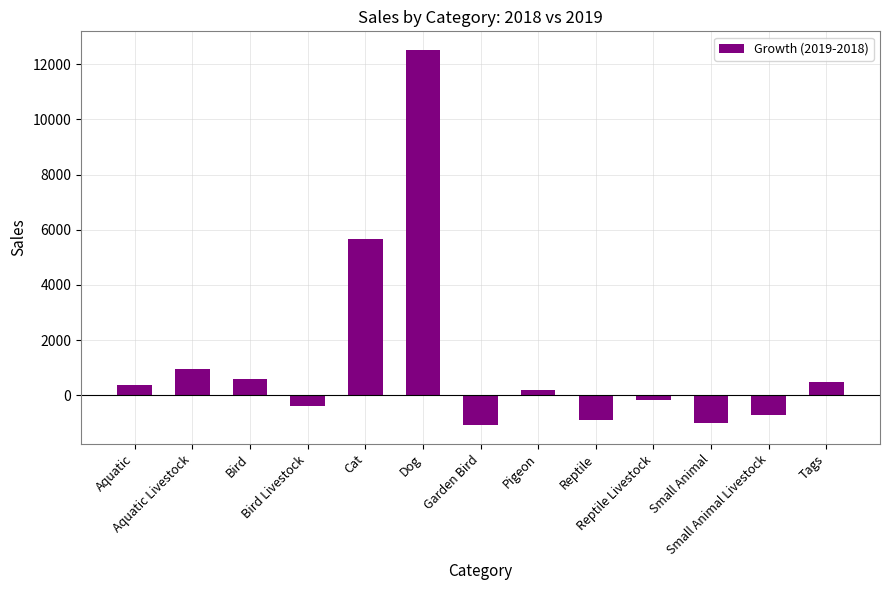

How many bars are there in total?

13